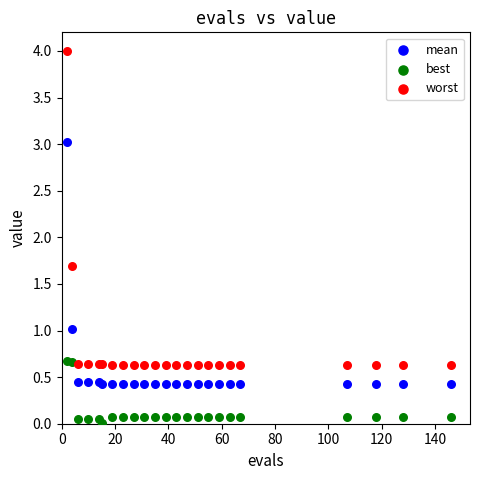

Which series has the largest Y range (max minus min)?

worst